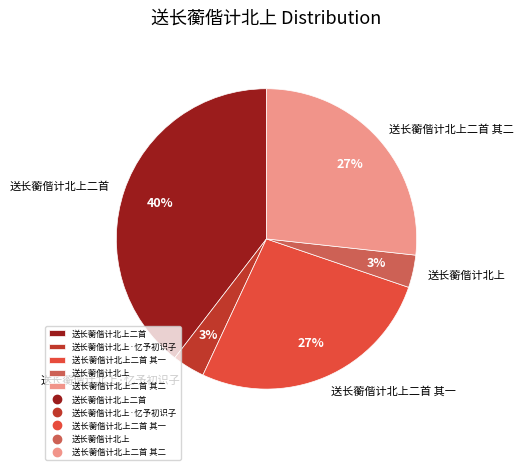

Is it true that 送长蘅偕计北上 is 3% of the pie?

True